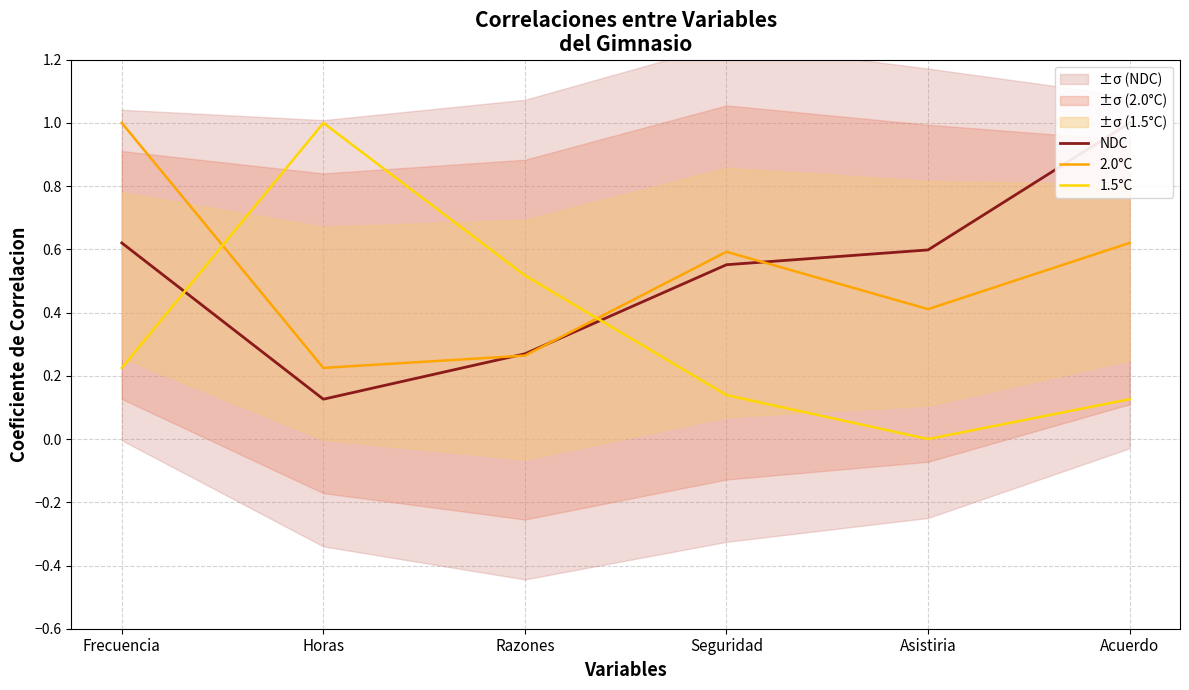

True or false: NDC has a value of 1.0 at Acuerdo.

True